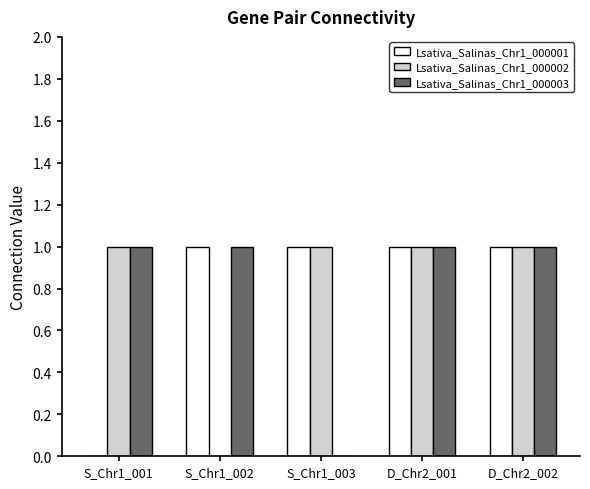

At which label is Lsativa_Salinas_Chr1_000003 closest to 0?

S_Chr1_003